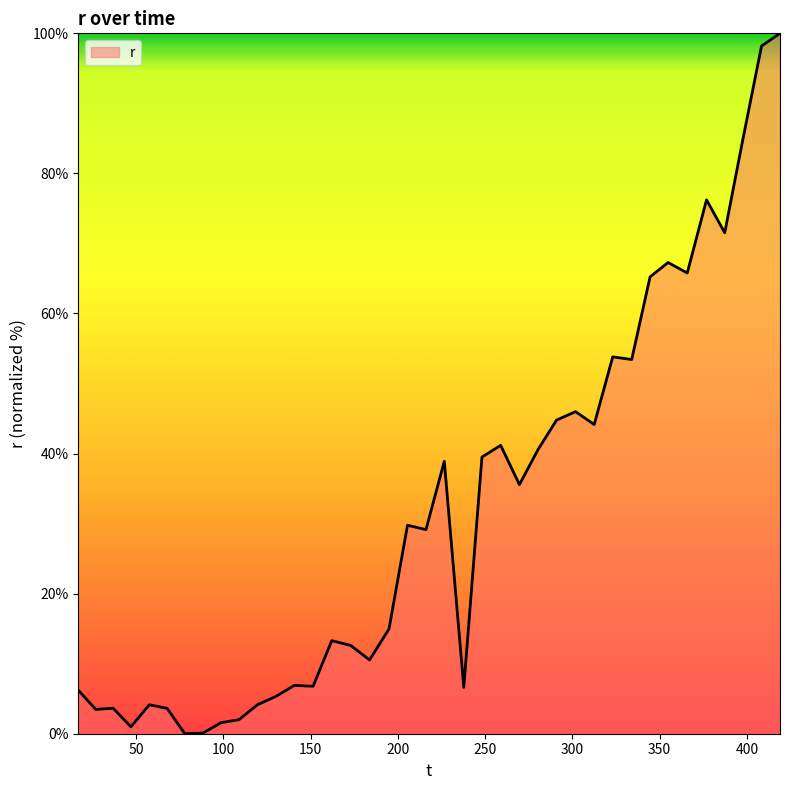

What is the greatest value displayed?

100.0